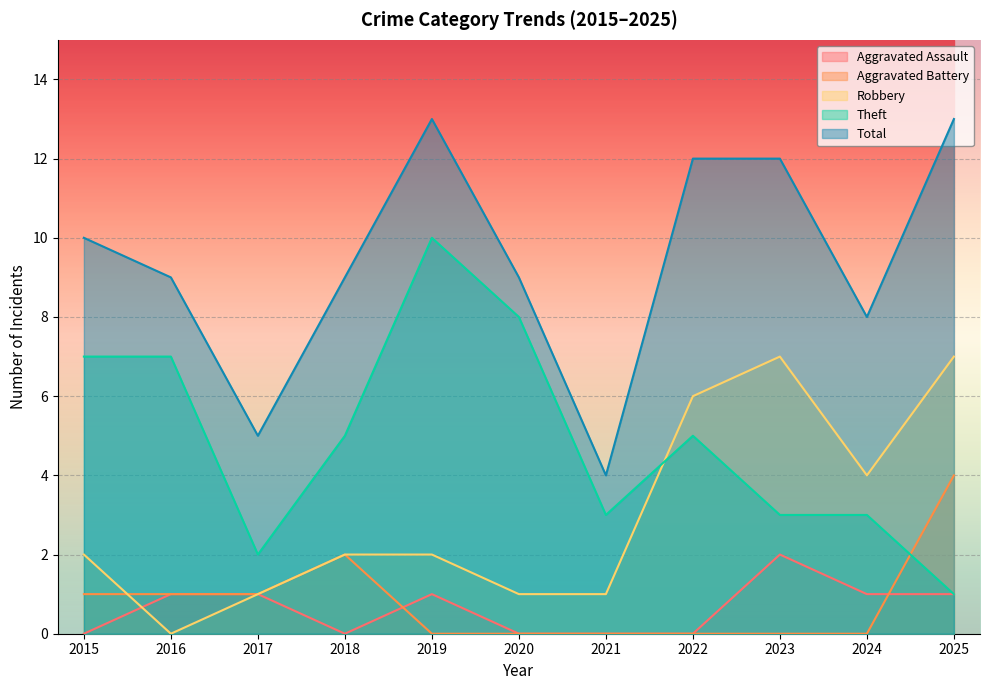

What is the difference between the highest and lowest values at 2024?

8